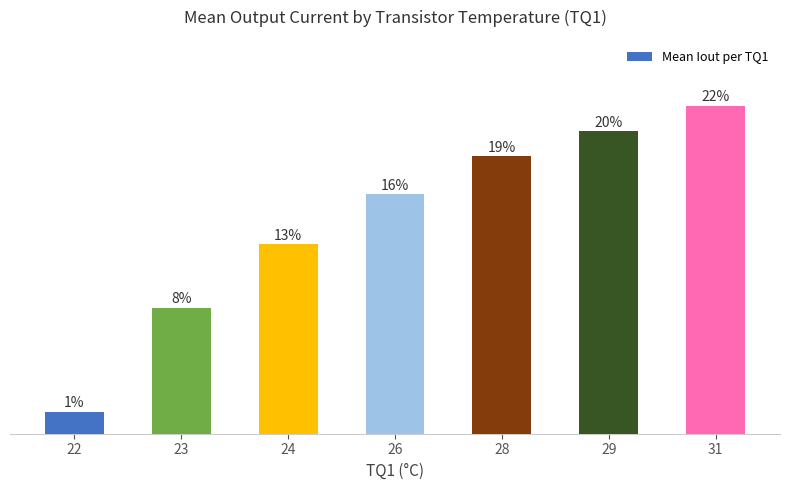

The value at 31 is 1.8. True or false?

False